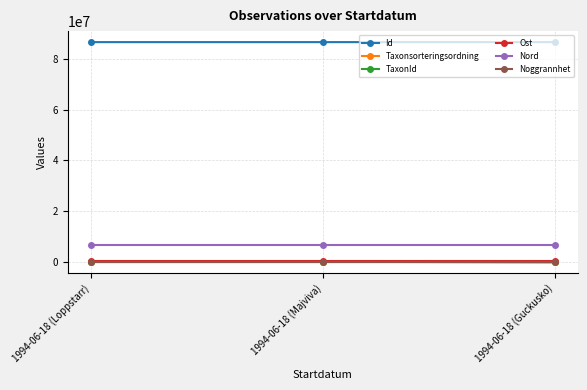

Where is TaxonId nearest to the value 111432?

1994-06-18 (Majviva)